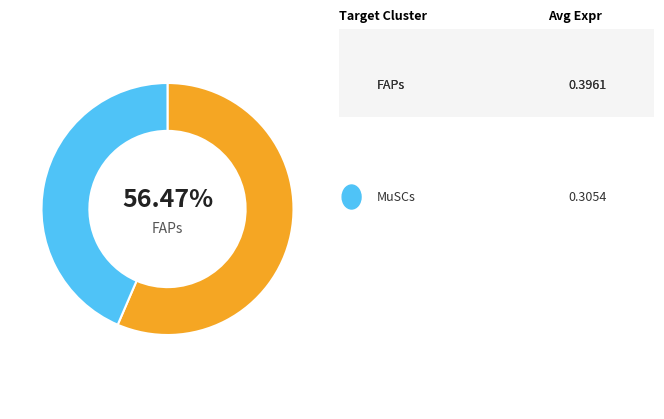

Does any single category account for the majority?

Yes